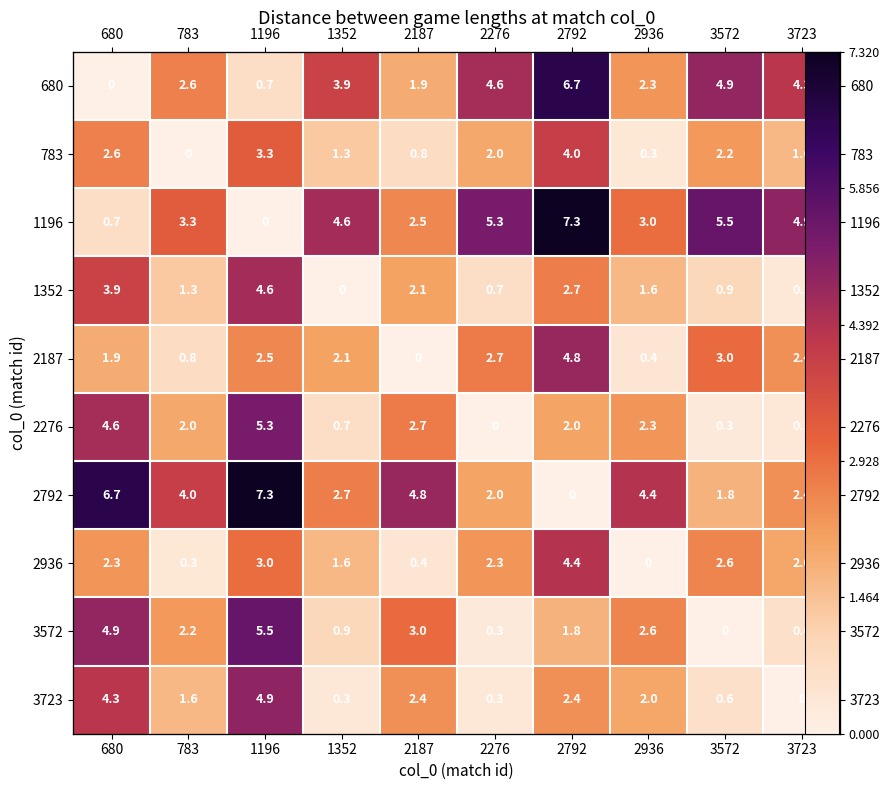

At how many categories does at least one series exceed 6?

3